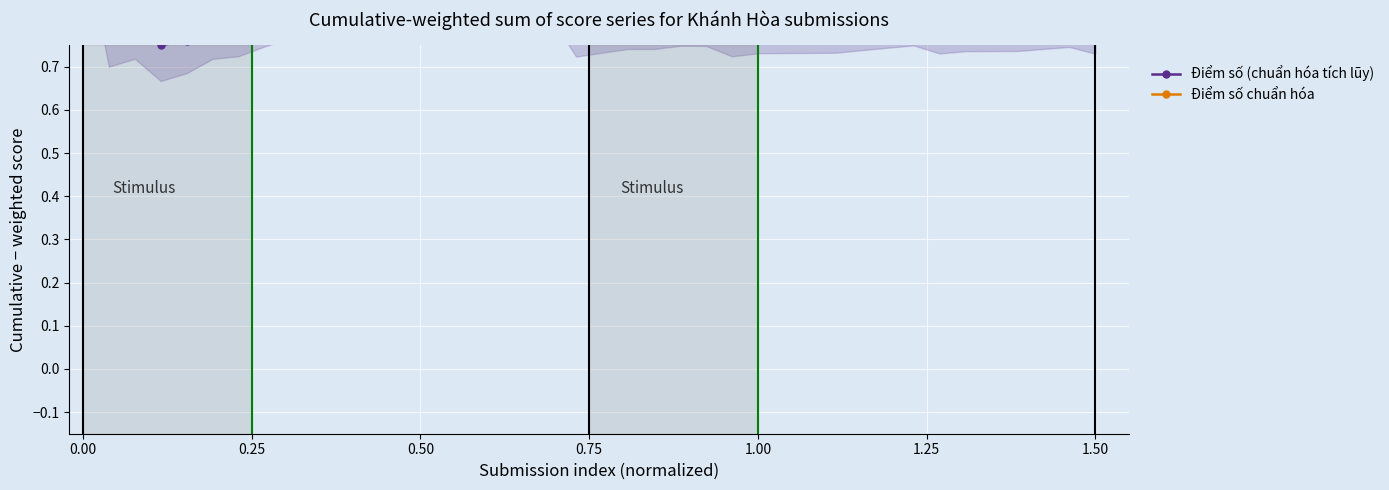

How many interior local peaks does the Điểm số chuẩn hóa series have?

10